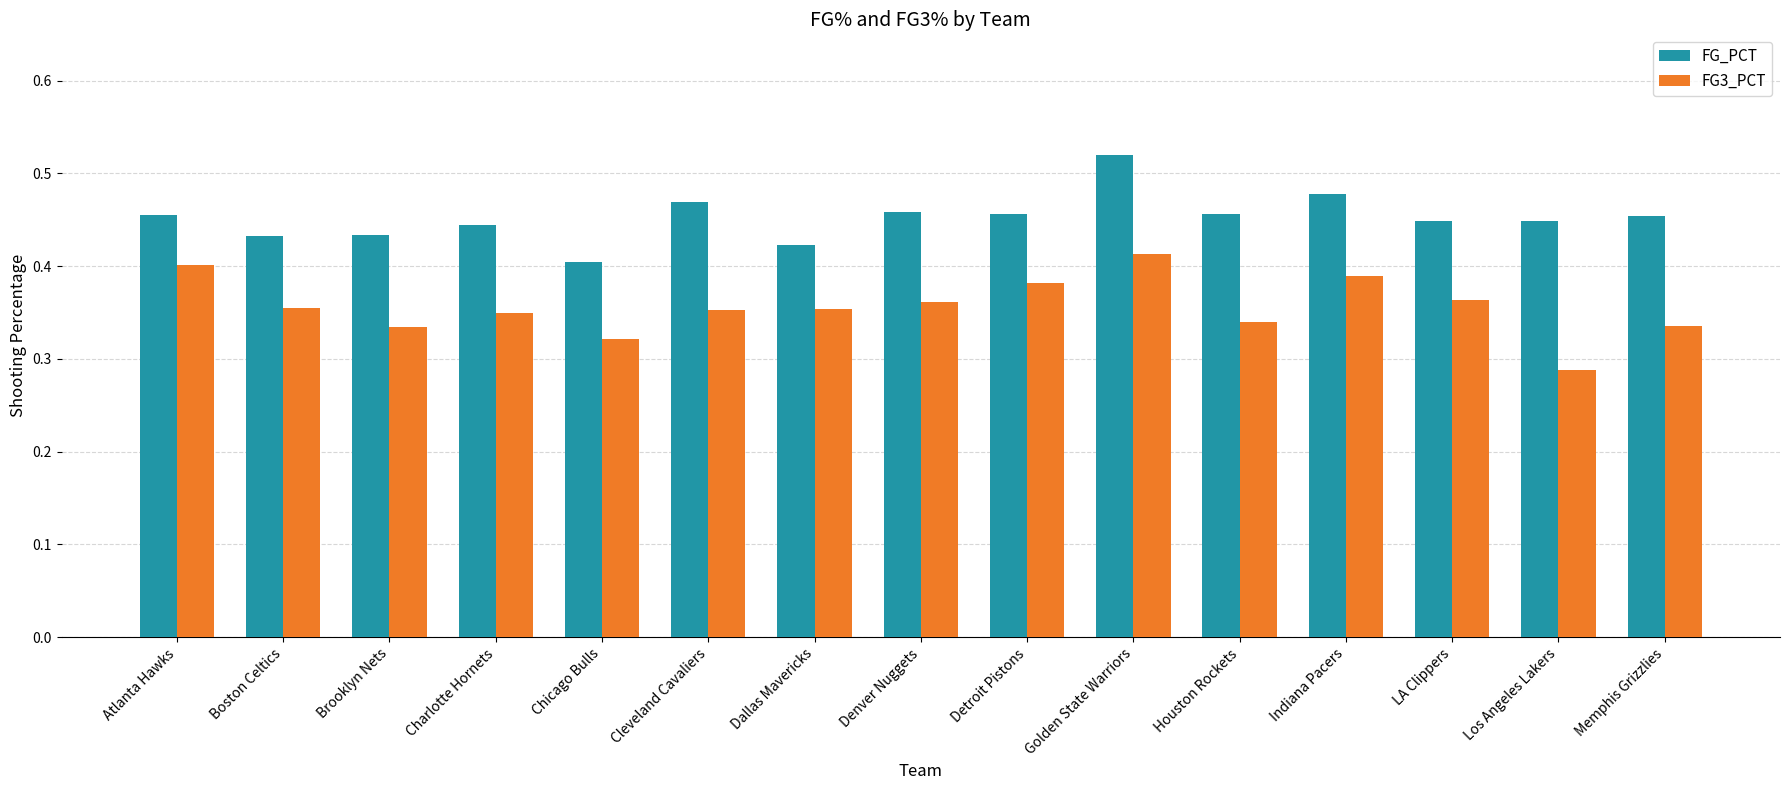

What position from the left is Chicago Bulls?

5